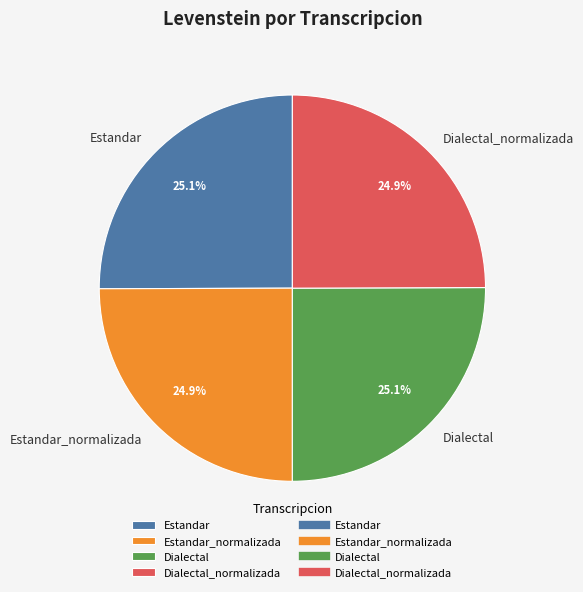

Does any single category account for the majority?

No